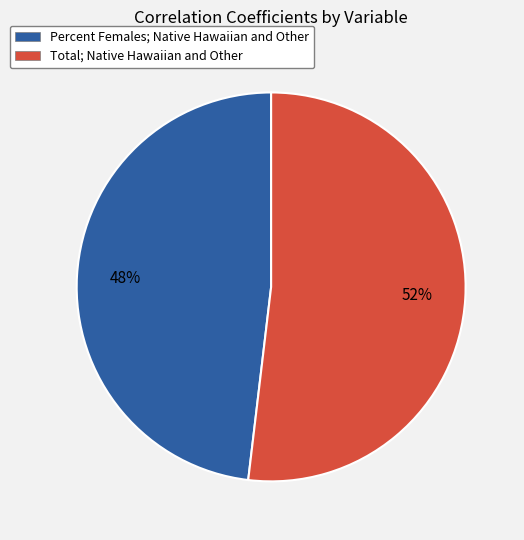

Is the sum of Percent Females; Native Hawaiian and Other and Total; Native Hawaiian and Other greater than half?

Yes